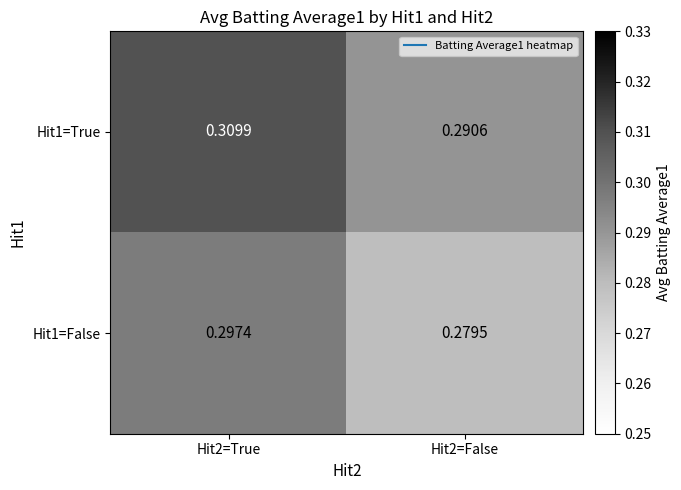

Is the value of Hit1=True at Hit2=False greater than the value of Hit1=False at Hit2=False?

Yes